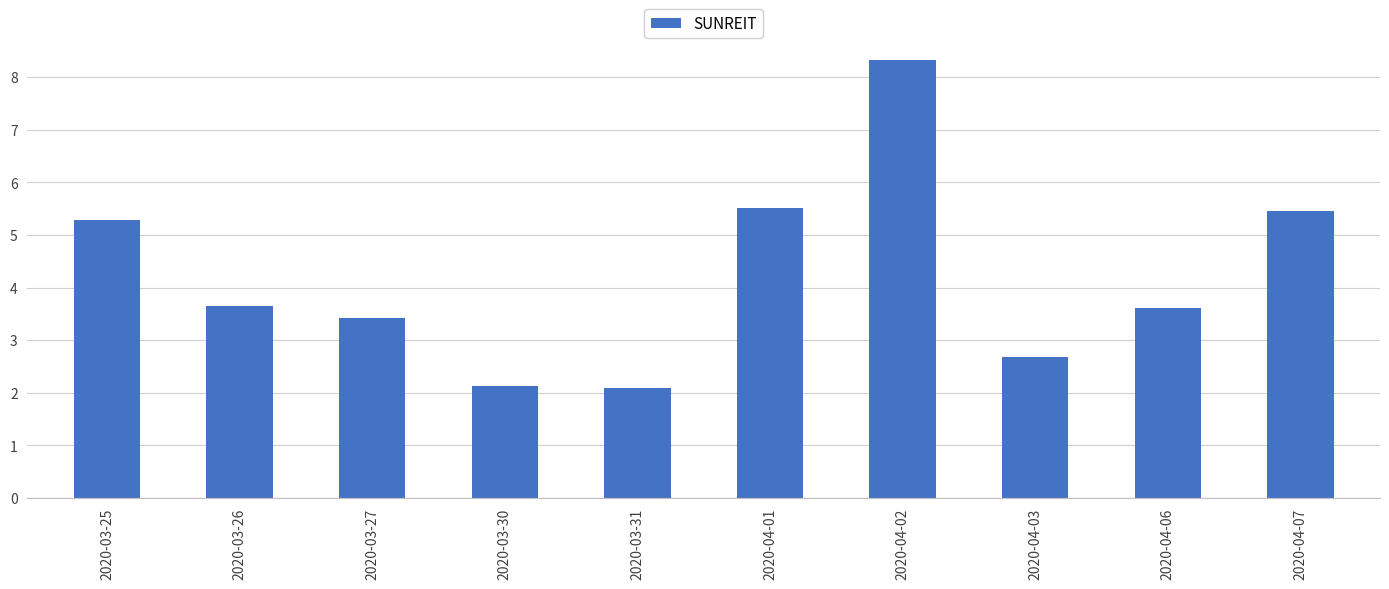

True or false: the data shows 1.8 at 2020-03-27.

False